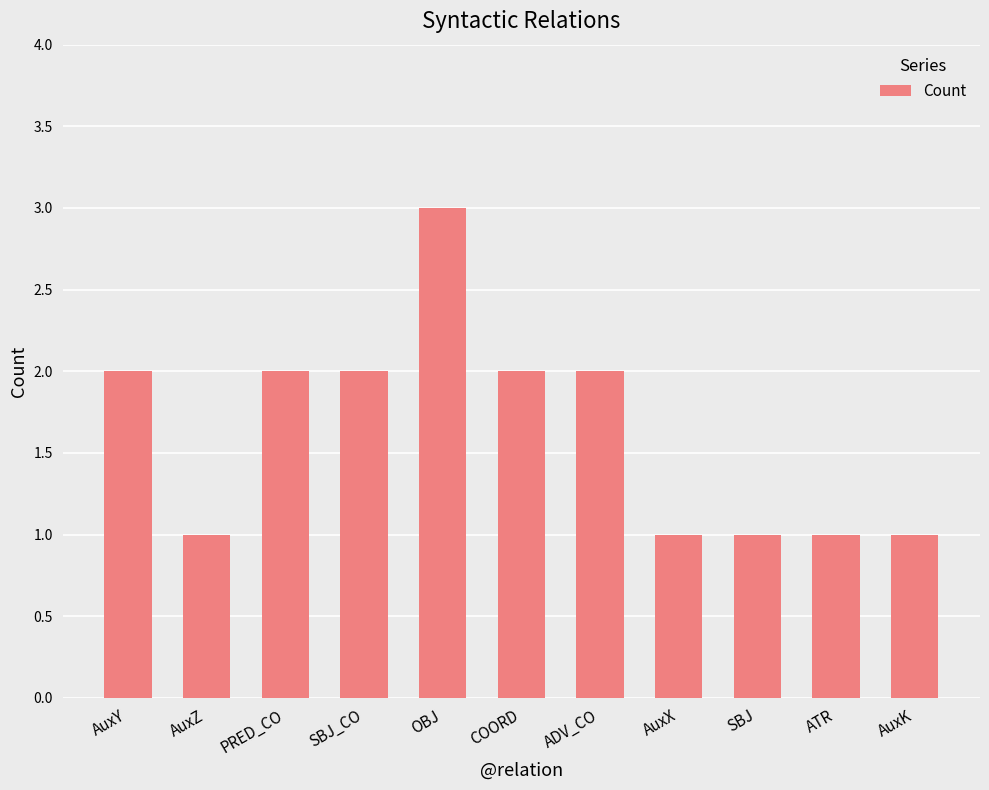

Approximately how many times larger is the value at ADV_CO compared to AuxK?

2.0